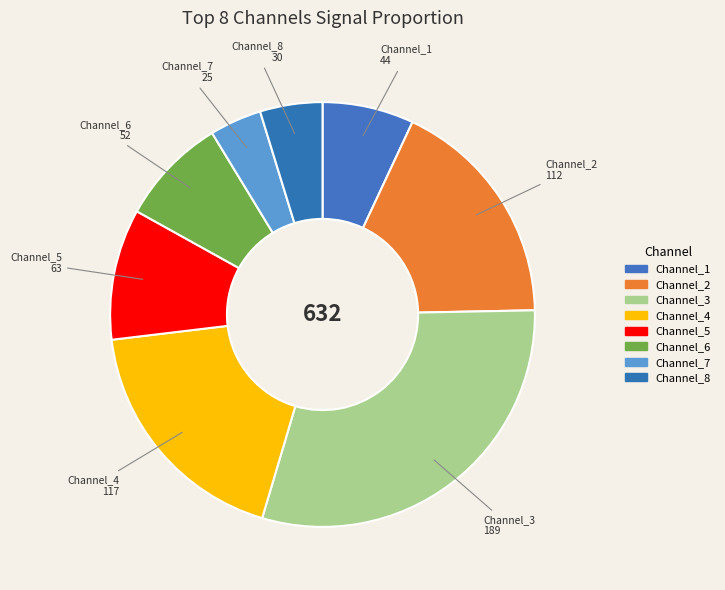

Rank the categories by value from highest to lowest.

Channel_3, Channel_4, Channel_2, Channel_5, Channel_6, Channel_1, Channel_8, Channel_7